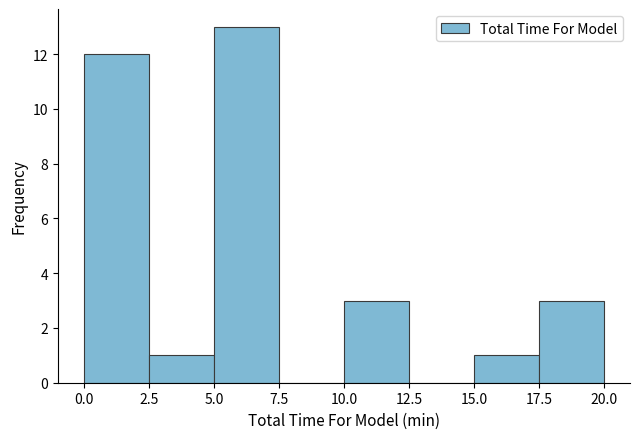

What is the height of the bar covering 17.5 to 20.0 on the x-axis? The values are not printed on the chart, so give them approximately, as read against the axis.

3